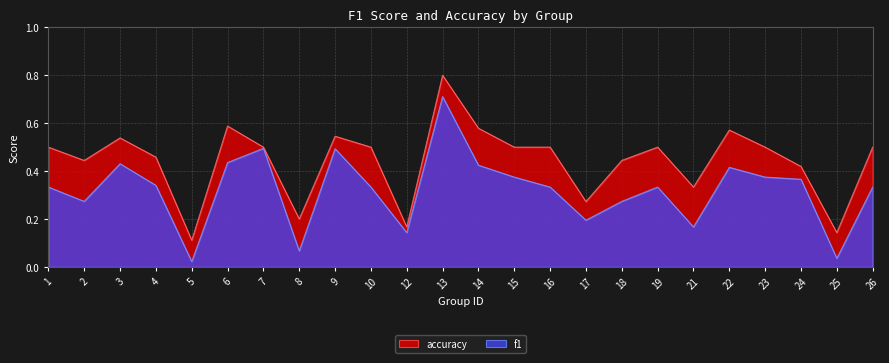

Reading right to left, what are all the values shown in this chart?

f1: 26=0.3	25=0.0	24=0.4	23=0.4	22=0.4	21=0.2	19=0.3	18=0.3	17=0.2	16=0.3	15=0.4	14=0.4	13=0.7	12=0.1	10=0.3	9=0.5	8=0.1	7=0.5	6=0.4	5=0.0	4=0.3	3=0.4	2=0.3	1=0.3
accuracy: 26=0.5	25=0.1	24=0.4	23=0.5	22=0.6	21=0.3	19=0.5	18=0.4	17=0.3	16=0.5	15=0.5	14=0.6	13=0.8	12=0.2	10=0.5	9=0.5	8=0.2	7=0.5	6=0.6	5=0.1	4=0.5	3=0.5	2=0.4	1=0.5